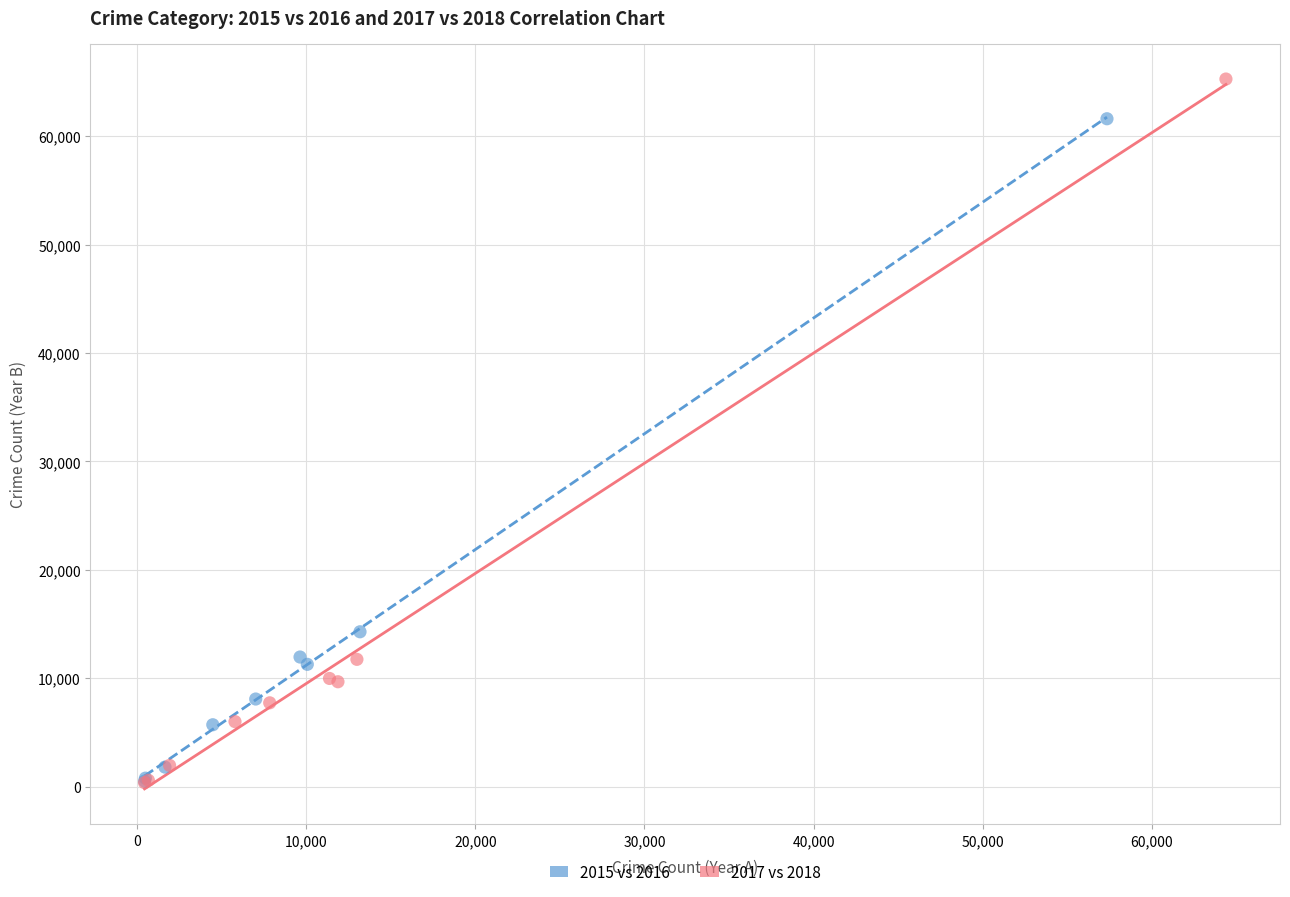

Which series reaches the maximum Y coordinate?

2017 vs 2018